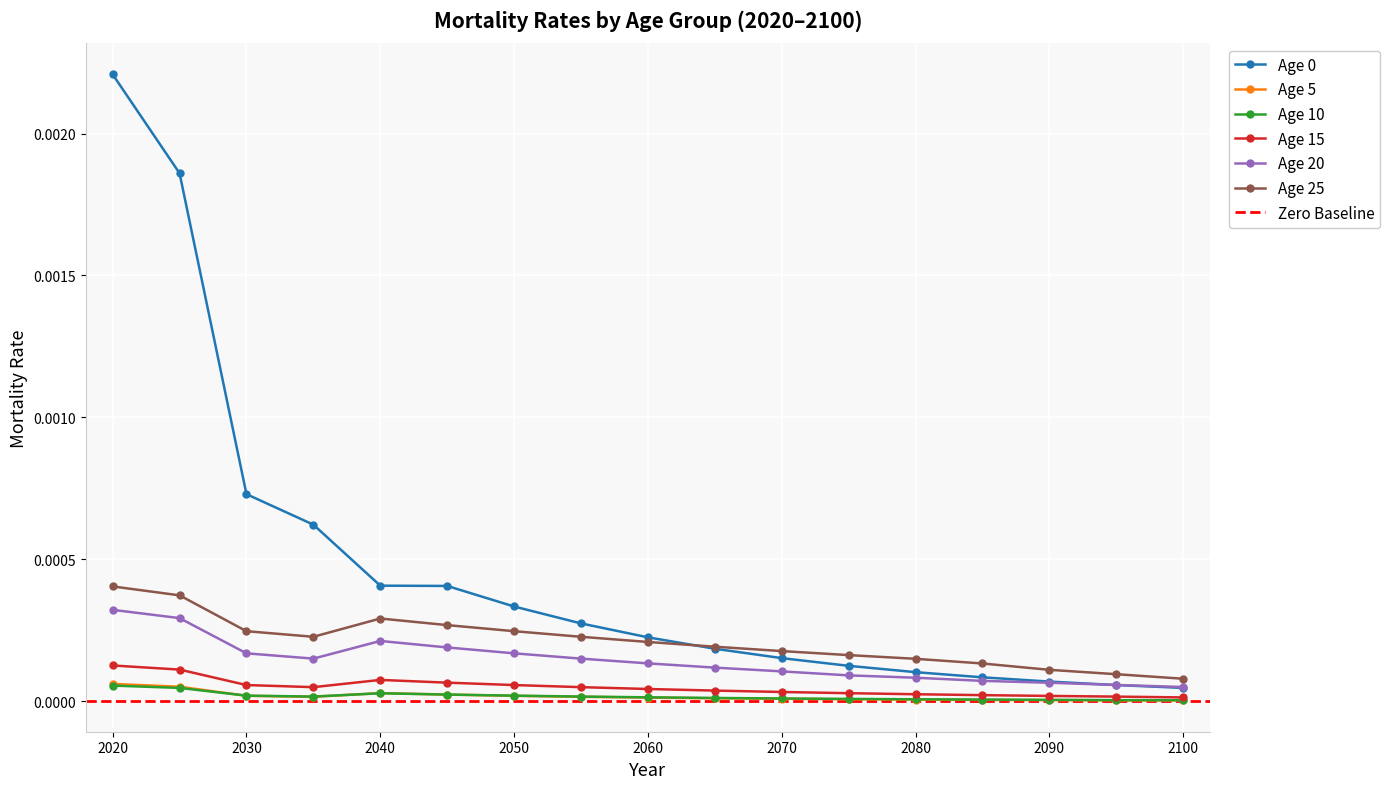

Which category has the highest value across all series?

2020